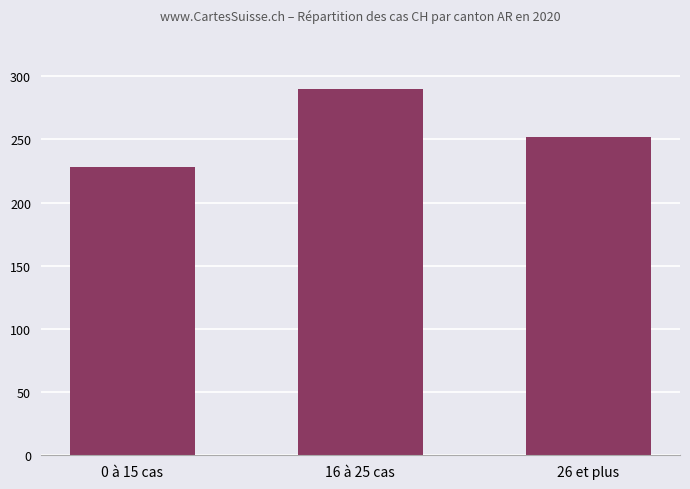

How many values are between 228 and 290?

3